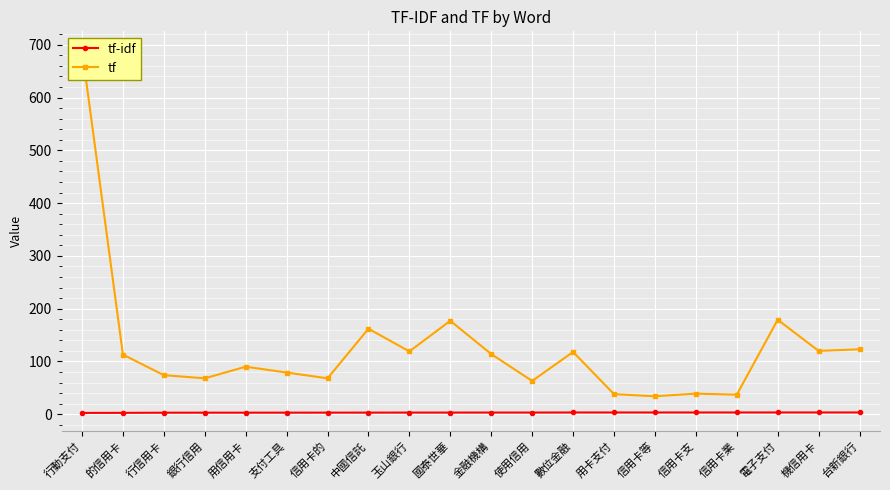

Which series has the widest spread of values?

tf